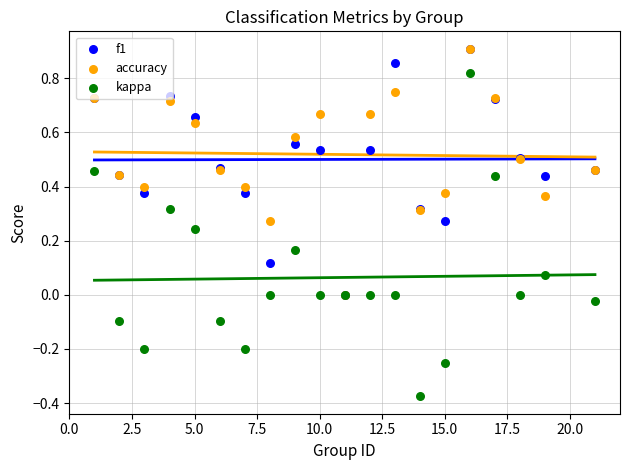

Which series contains the highest Y value?

f1